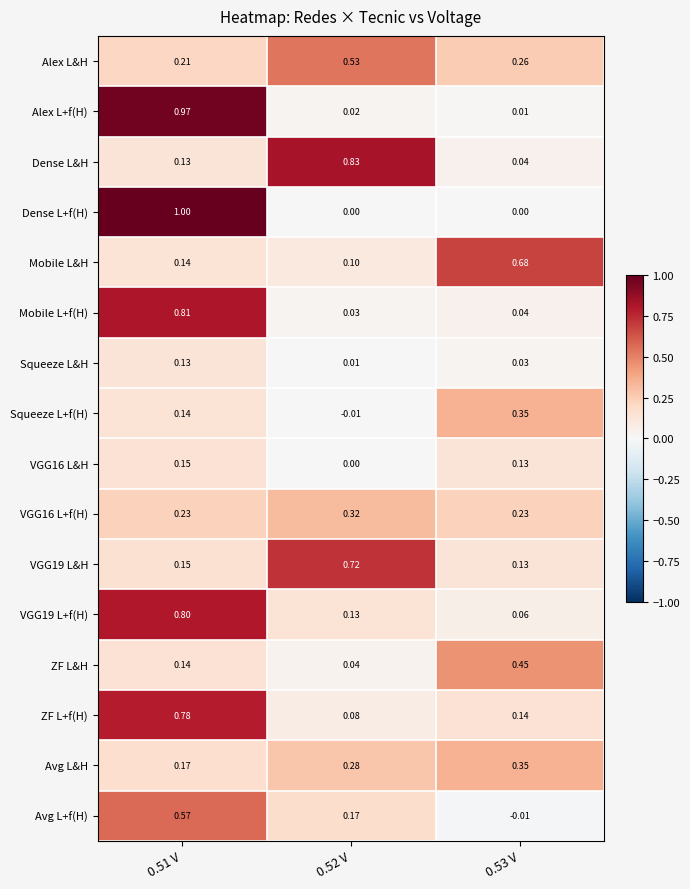

Which series has the widest spread of values?

Dense L+f(H)